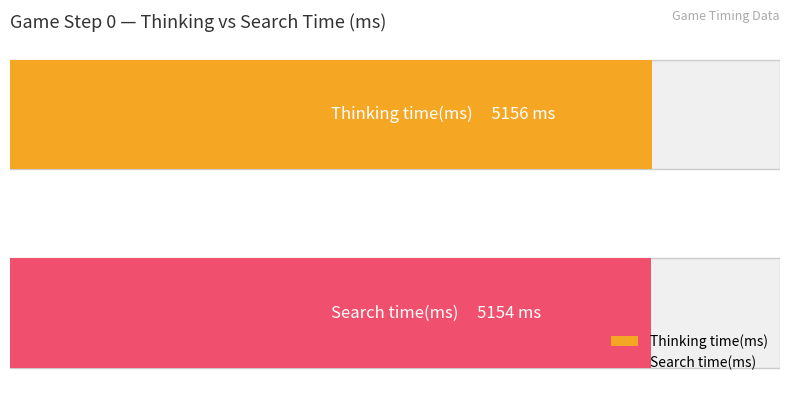

Does the chart contain stacked bars?

No